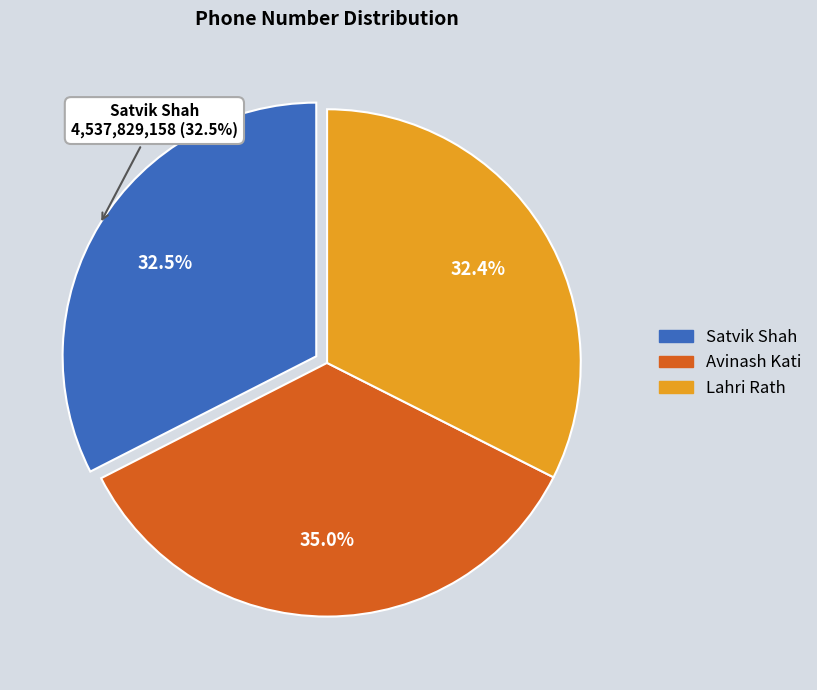

To the nearest percent, what is the average slice percentage?

33%